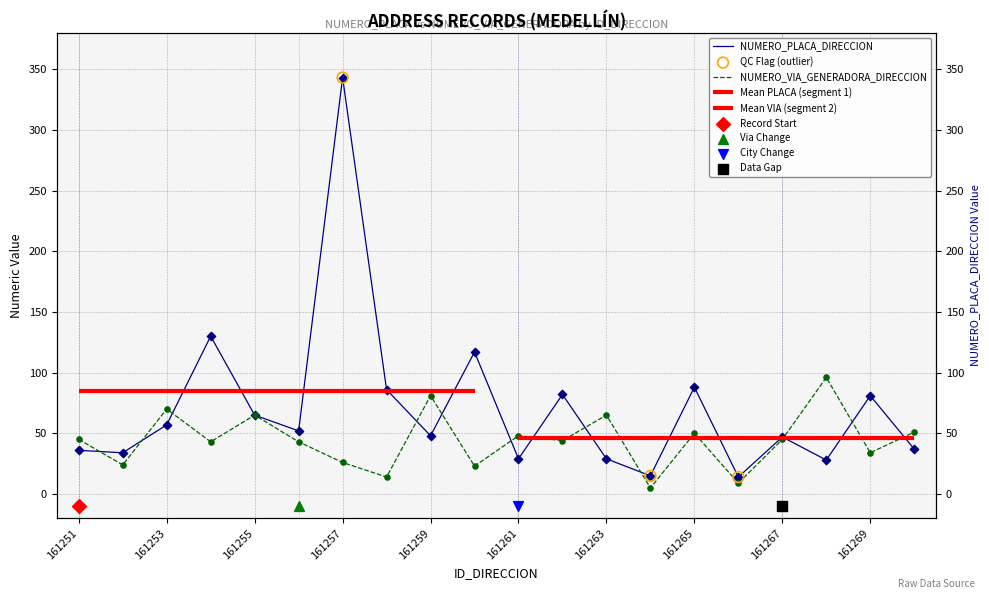

Which series reaches the maximum Y coordinate?

NUMERO_PLACA_DIRECCION